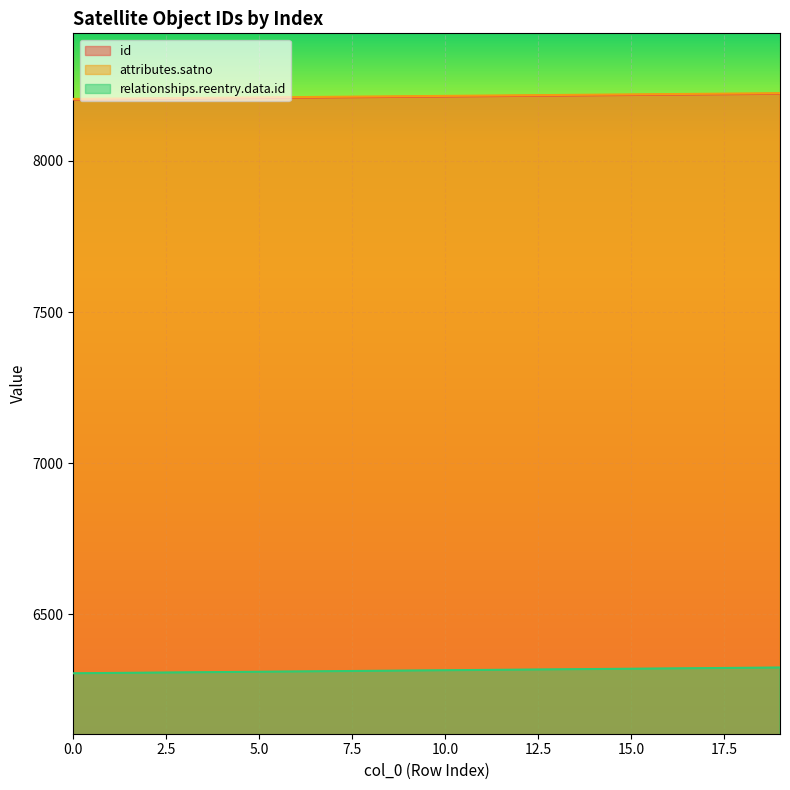

The id series shows 8209 at 6. True or false?

True